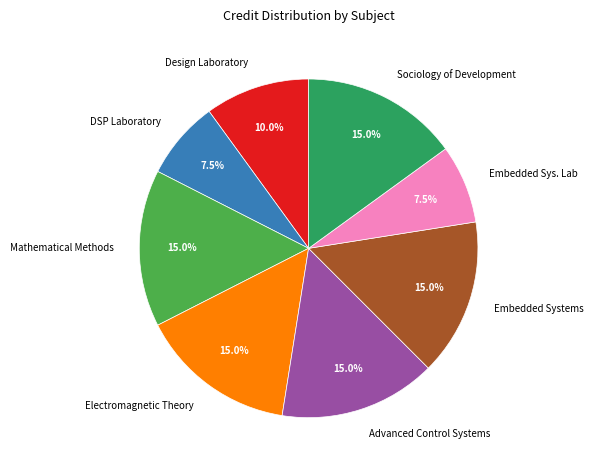

What is the ratio of the value at Advanced Control Systems to the value at Sociology of Development?

1.0